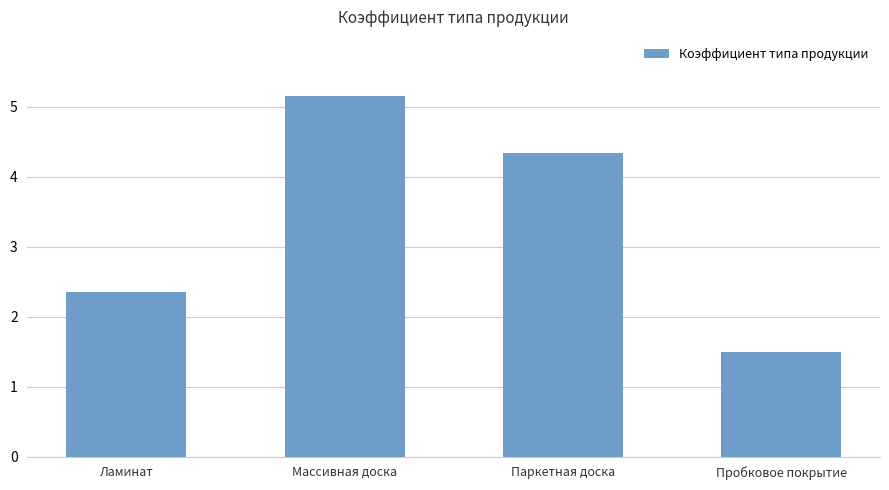

What is the label of the 2nd bar from the left?

Массивная доска